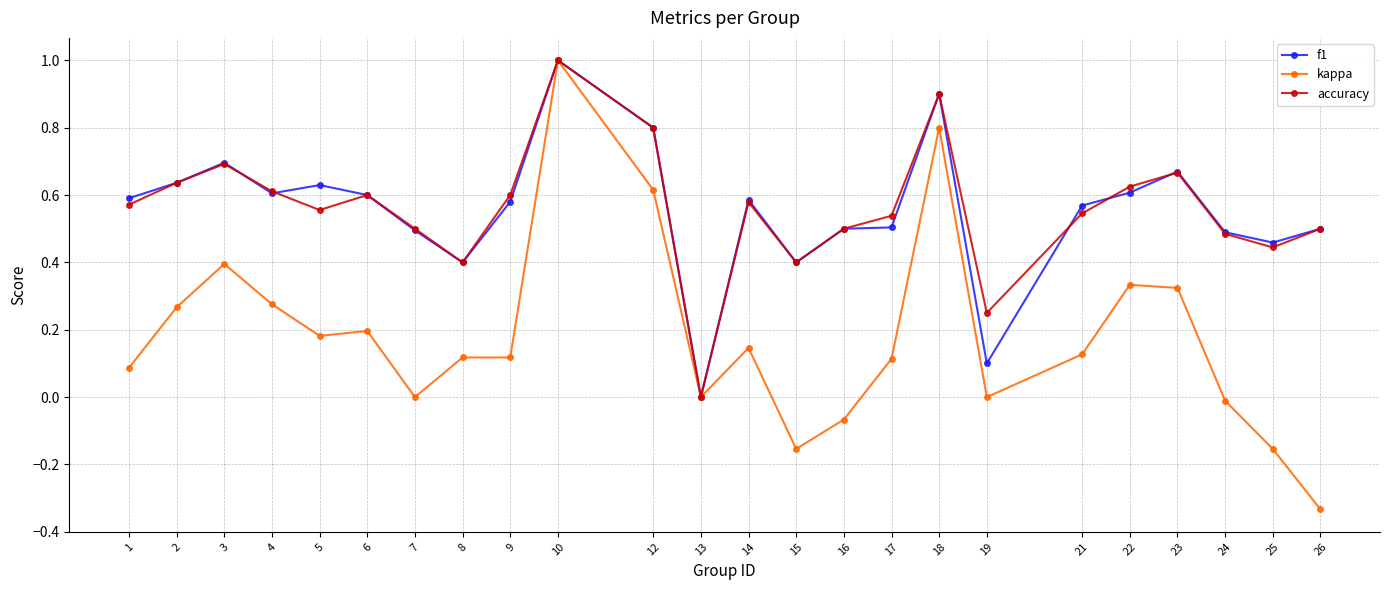

Does the chart have visible grid lines?

Yes